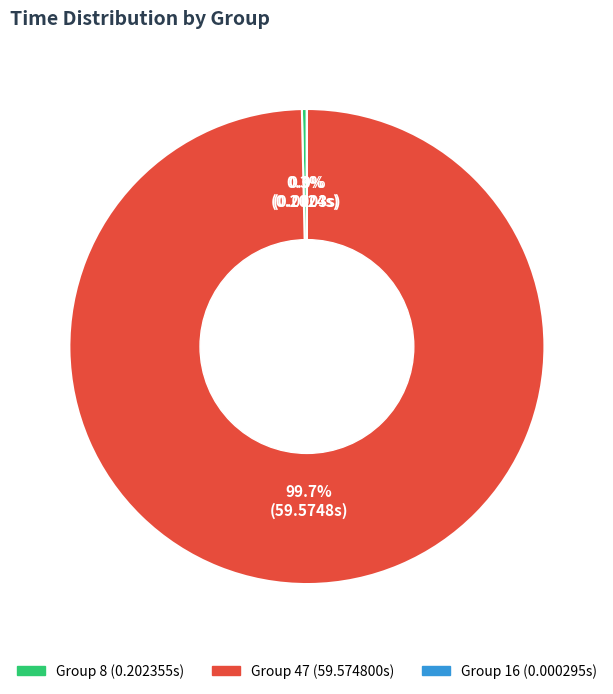

Does any single category account for the majority?

Yes